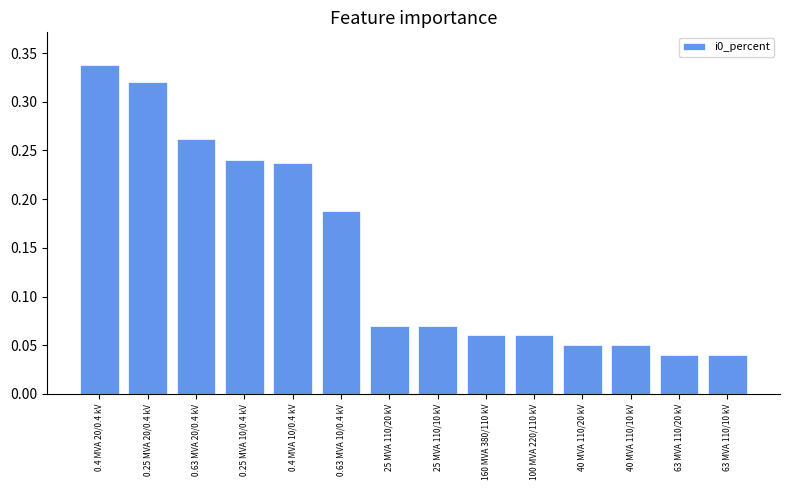

Count the values in the range 0 to 1.

14